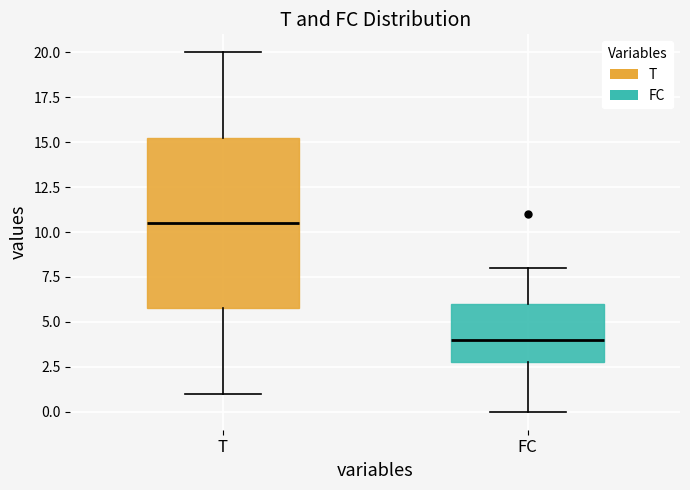

Reading left to right, transcribe this box plot: for each box, give where its median line is, the range the box spans, and where its two whiskers end, as read against the y-axis. The values are not printed on the chart, so give them approximately, as read against the axis.

T: median 10.5, box 6.0 to 15.5, whiskers 1.0 to 20.0
FC: median 4.0, box 3.0 to 6.0, whiskers 0.0 to 8.0